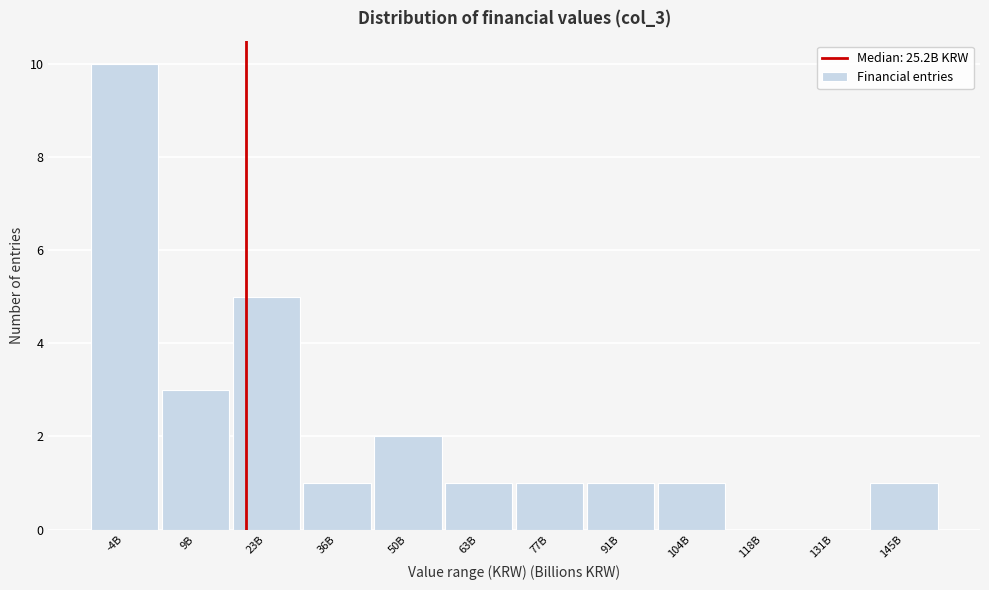

Reading right to left, extract all data points from this chart.

145B=1	131B=0	118B=0	104B=1	91B=1	77B=1	63B=1	50B=2	36B=1	23B=5	9B=3	-4B=10